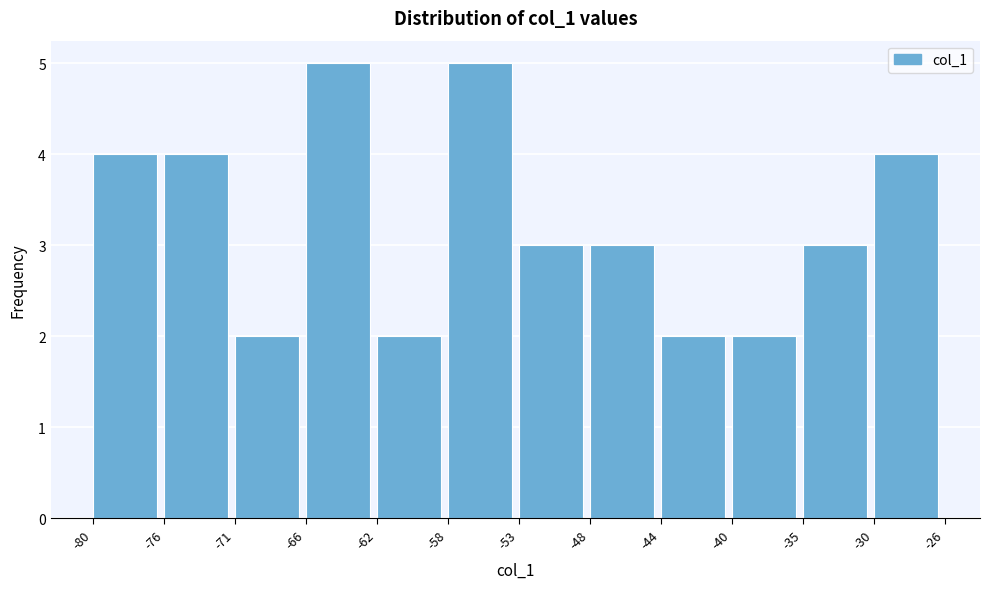

Reading left to right, list every bar in this chart as the range it spans on the x-axis followed by its height. The values are not printed on the chart, so give them approximately, as read against the axis.

-80 to -76: 4
-76 to -71: 4
-71 to -66: 2
-66 to -62: 5
-62 to -58: 2
-58 to -53: 5
-53 to -48: 3
-48 to -44: 3
-44 to -40: 2
-40 to -35: 2
-35 to -30: 3
-30 to -26: 4